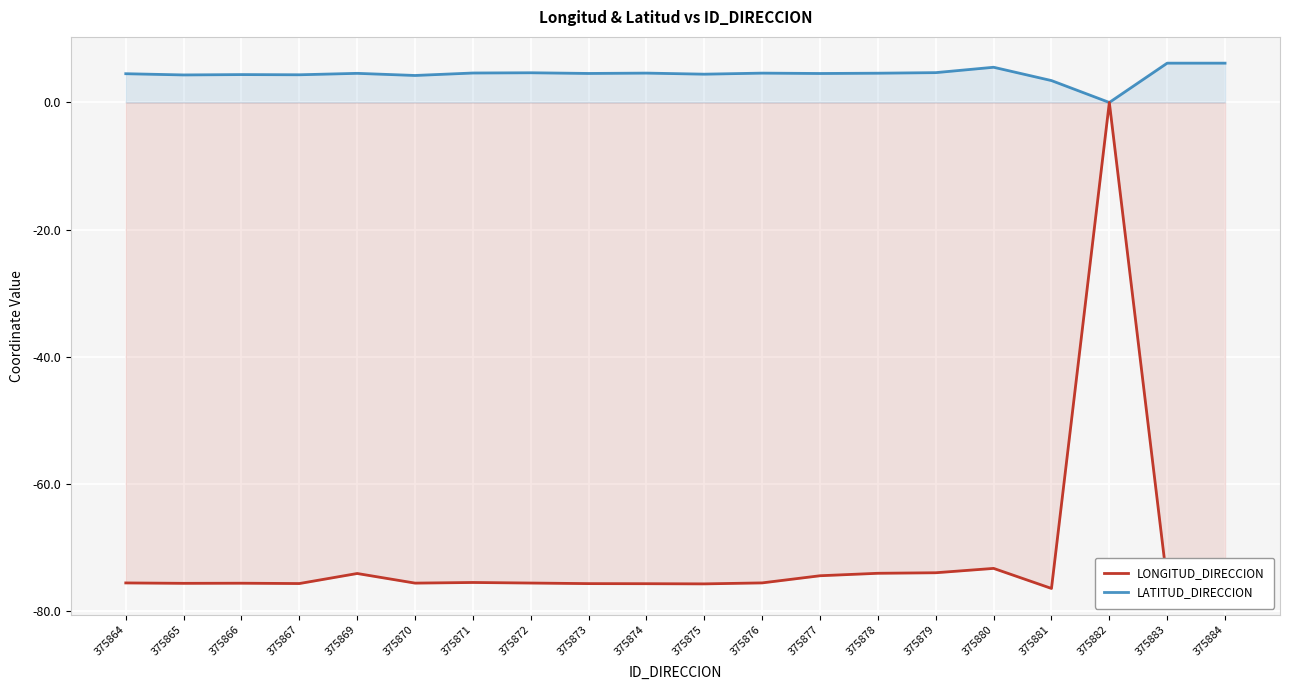

In LATITUD_DIRECCION, how many points are lower than both neighbors (excluding endpoints)?

7